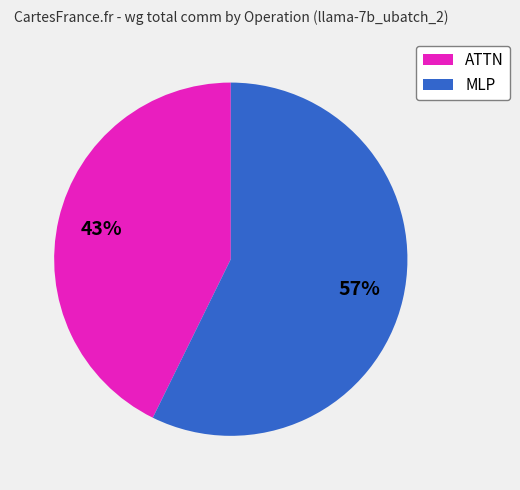

How many slices are in this pie chart?

2